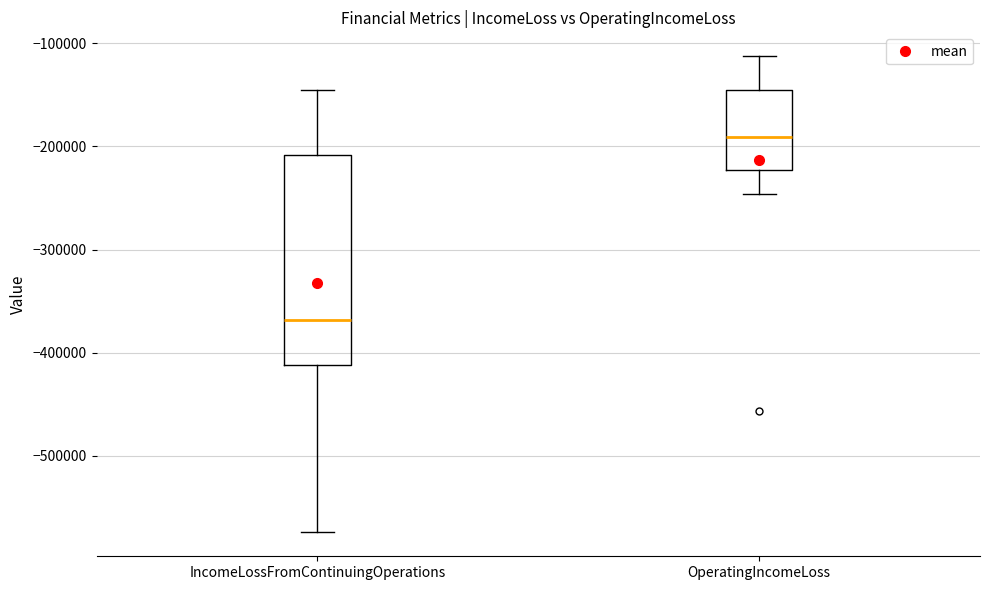

Which box is the tallest, from its lower edge to its upper edge?

IncomeLossFromContinuingOperations